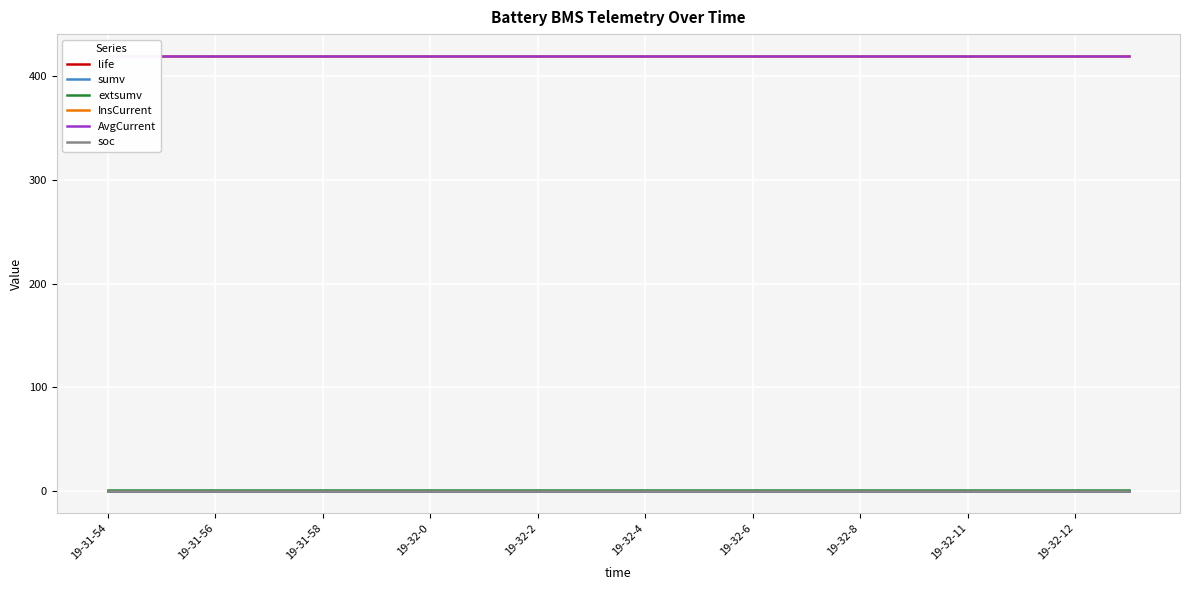

The extsumv series shows 0.6 at 19-32-12. True or false?

False